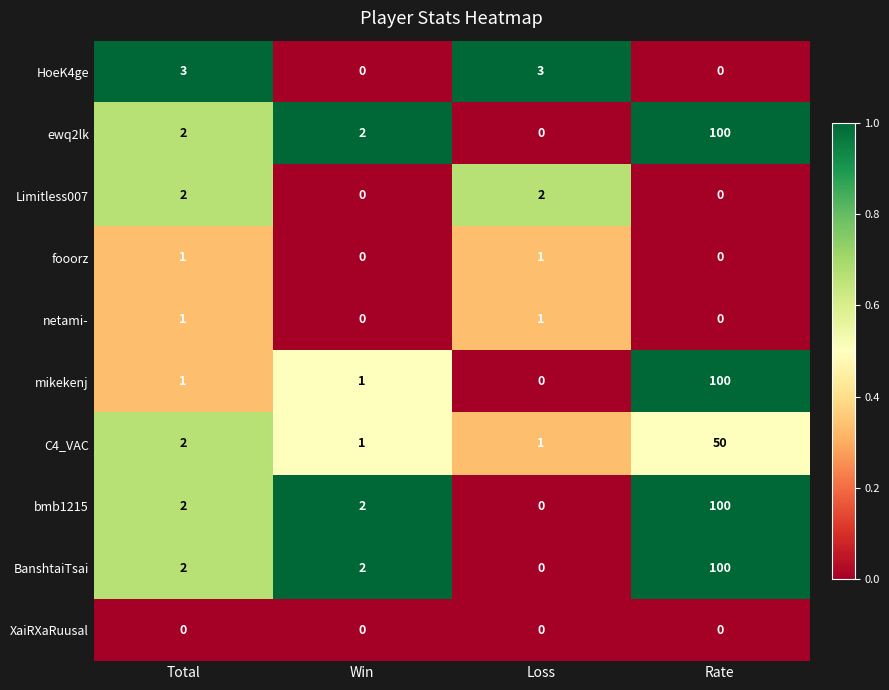

What is the sum of all ewq2lk values?

104